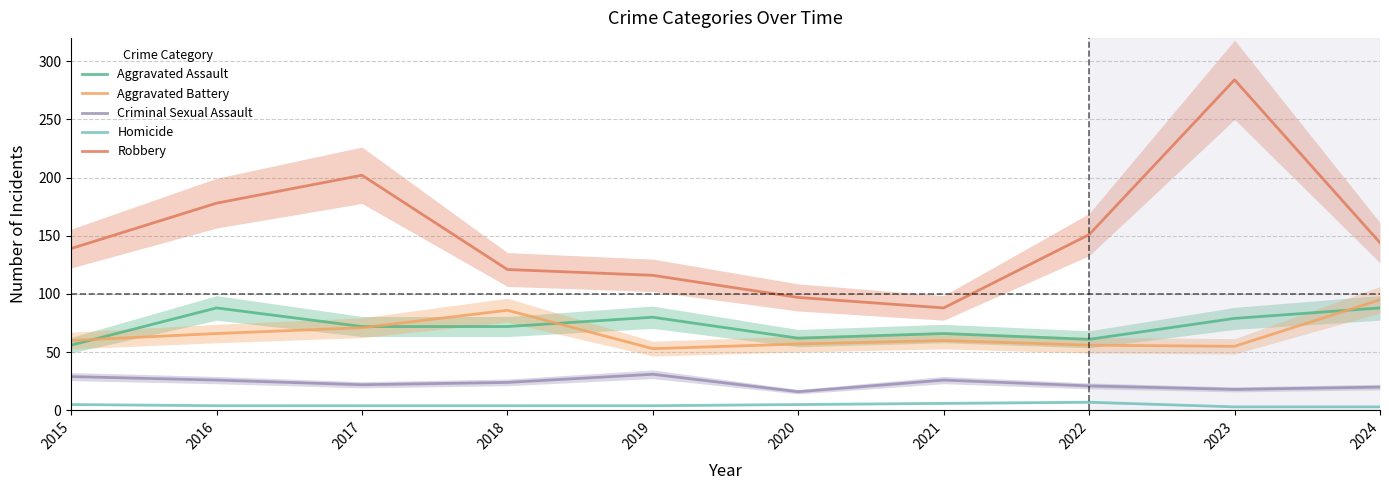

Where does the Aggravated Assault series first go above 72?

2016